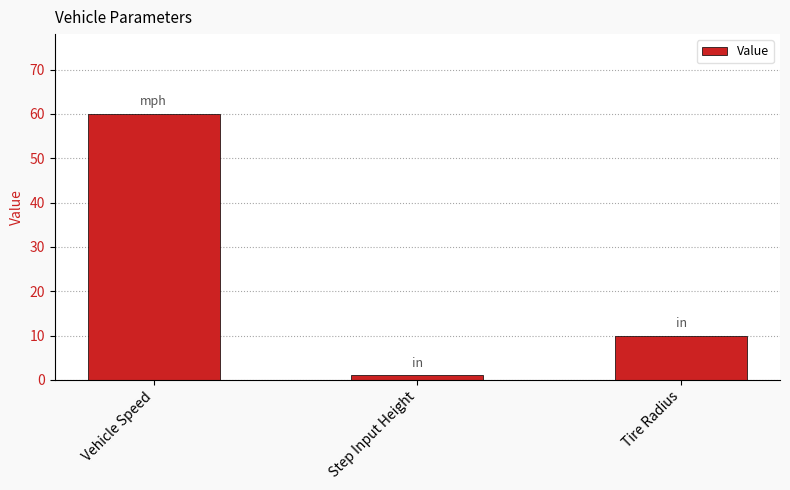

True or false: the data shows 10 at Tire Radius.

True